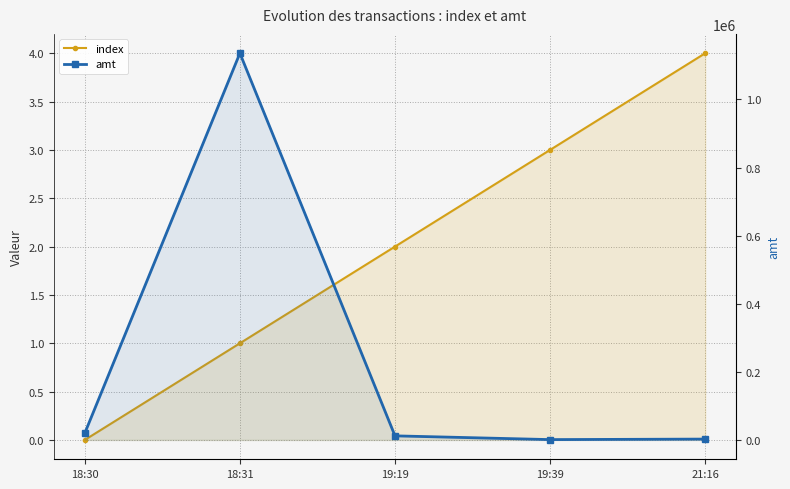

Which label corresponds to the smallest value in the chart?

18:30